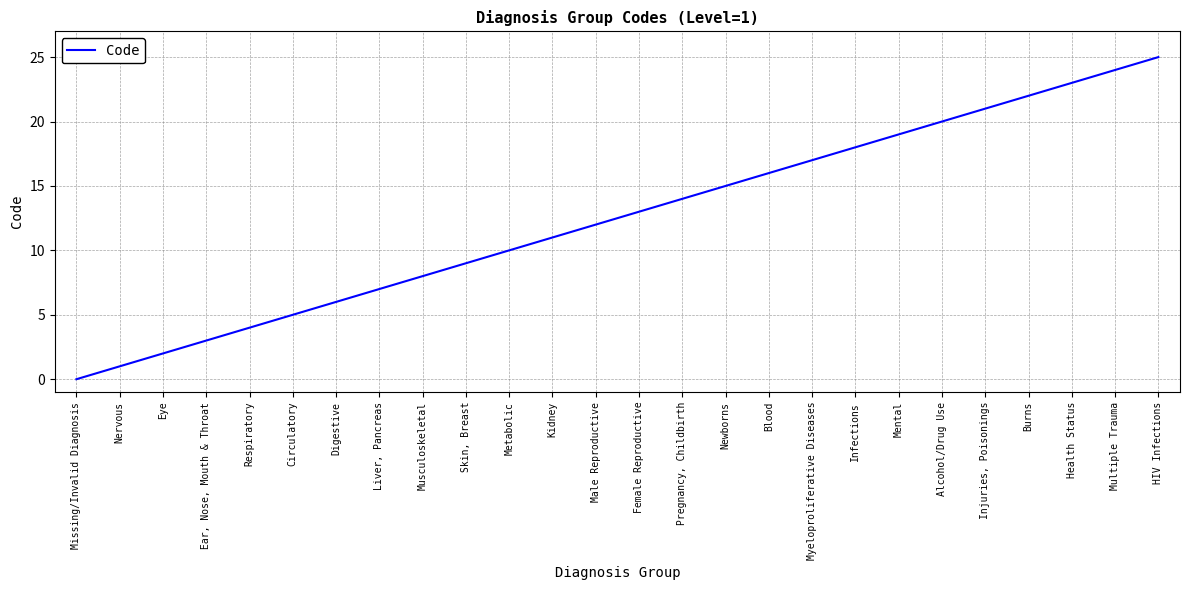

Which label corresponds to the largest value in the chart?

HIV Infections